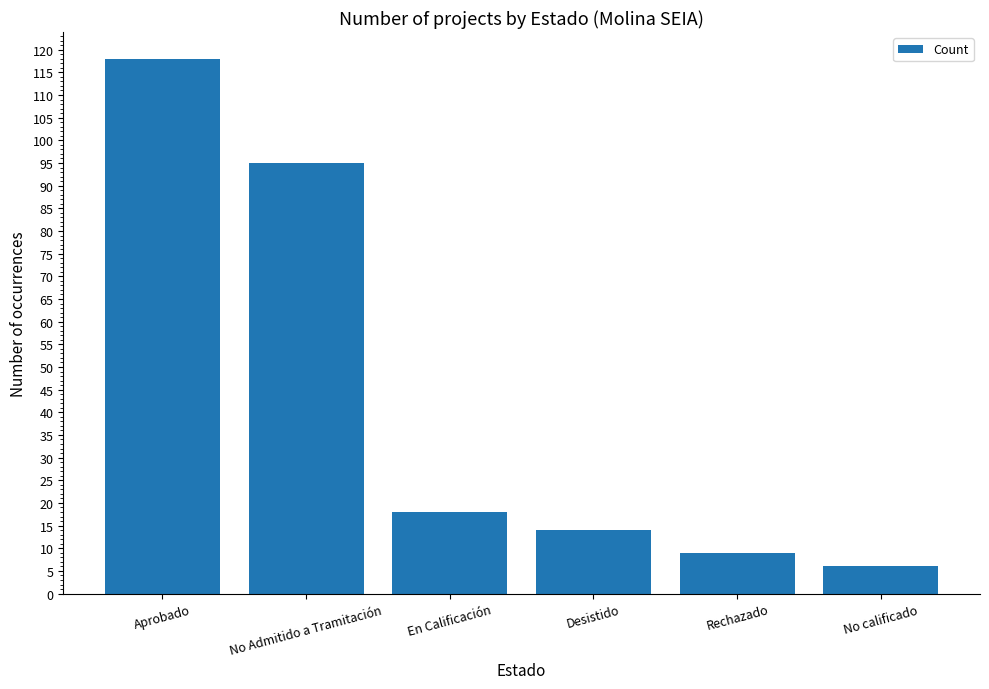

How many values are below 18?

3